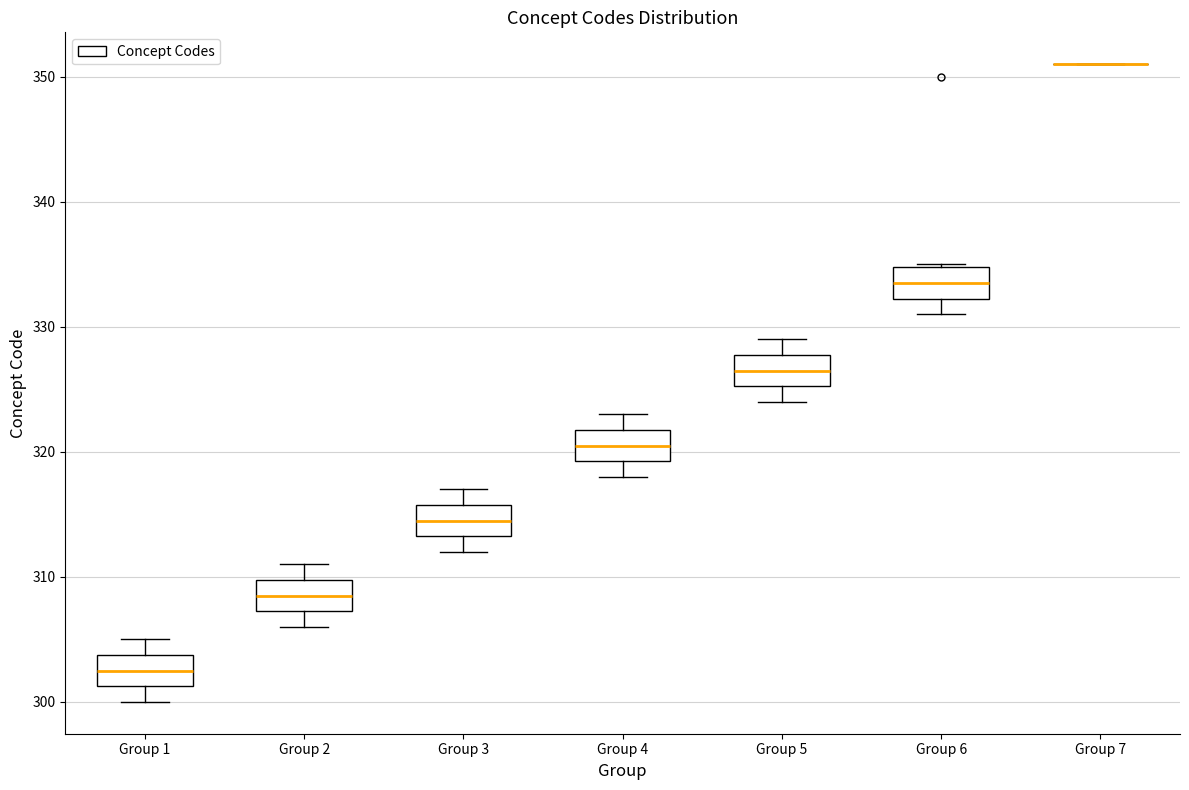

Reading left to right, read every box against the y-axis: the position of its median line, the range the box covers, and the ends of its whiskers. The values are not printed on the chart, so give them approximately, as read against the axis.

Group 1: median 303, box 301 to 304, whiskers 300 to 305
Group 2: median 309, box 307 to 310, whiskers 306 to 311
Group 3: median 315, box 313 to 316, whiskers 312 to 317
Group 4: median 321, box 319 to 322, whiskers 318 to 323
Group 5: median 327, box 325 to 328, whiskers 324 to 329
Group 6: median 334, box 332 to 335, whiskers 331 to 335
Group 7: box collapsed to a line at 351, whiskers 351 to 351